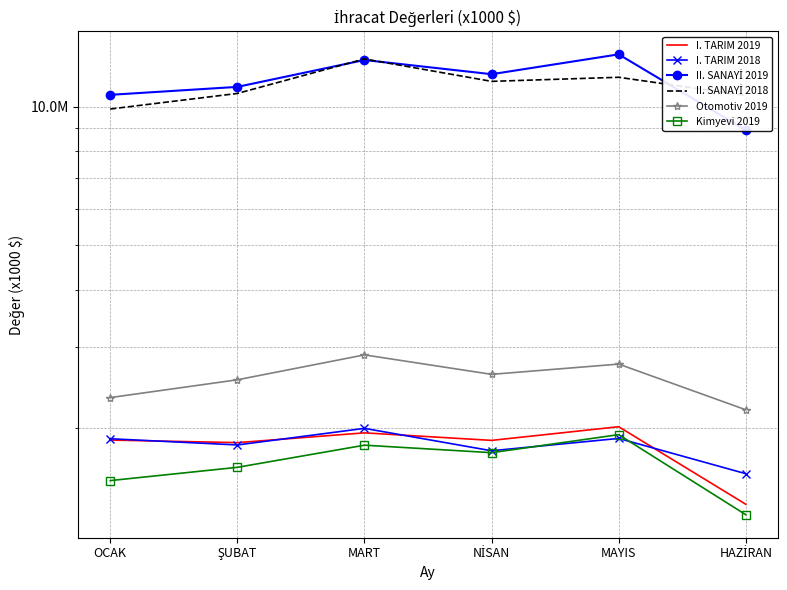

What is the difference between the maximum and minimum values in the I. TARIM 2019 series?

647609.3